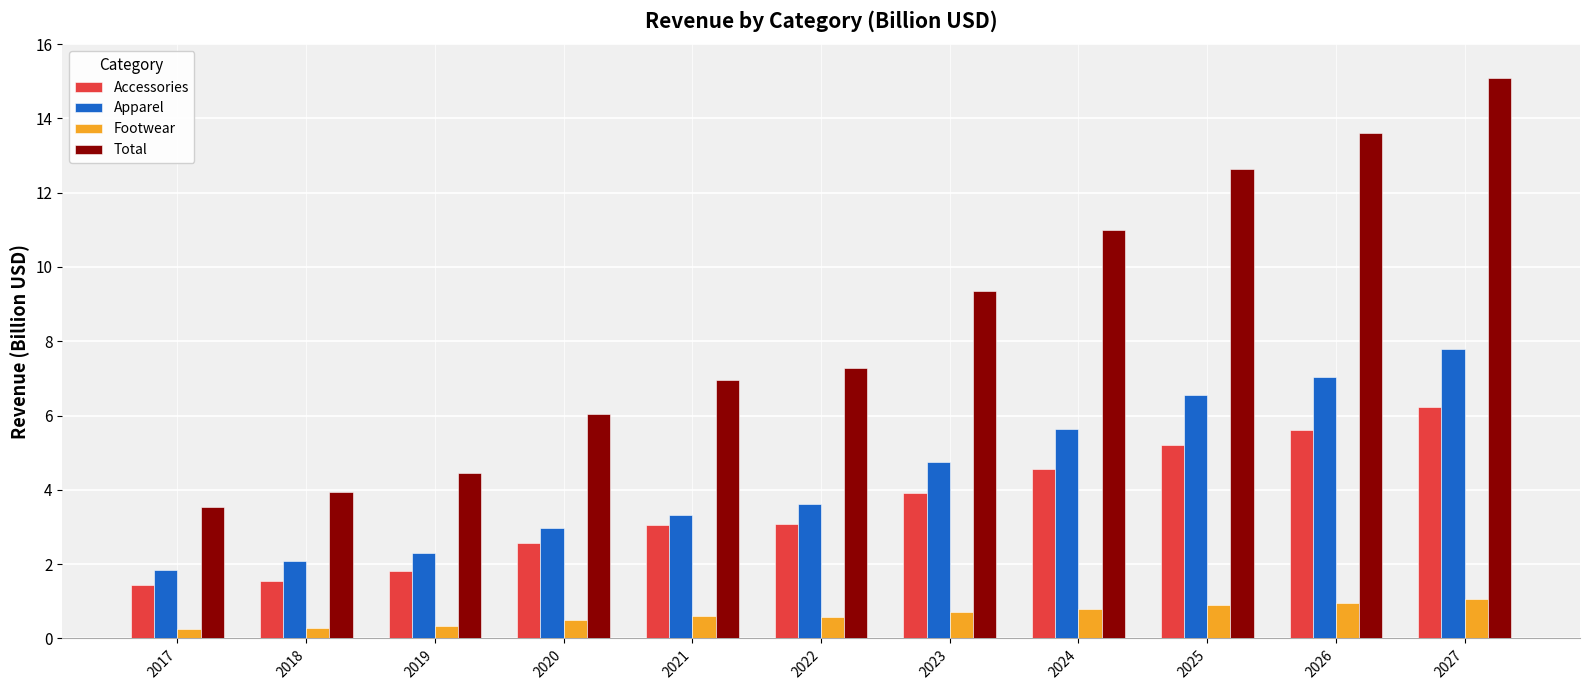

Count the number of categories in the chart.

11